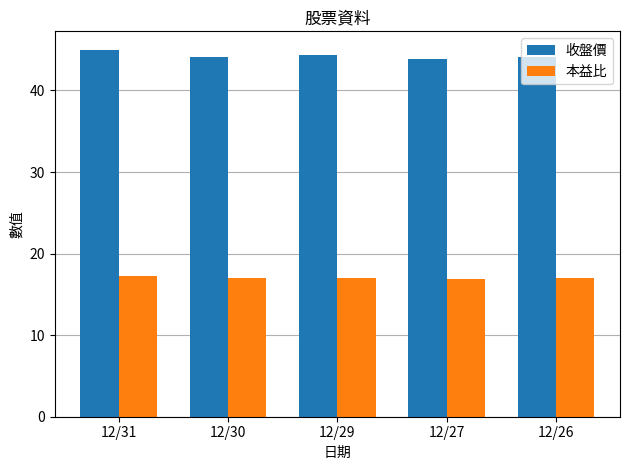

Where does the 收盤價 series first go above 44?

12/31